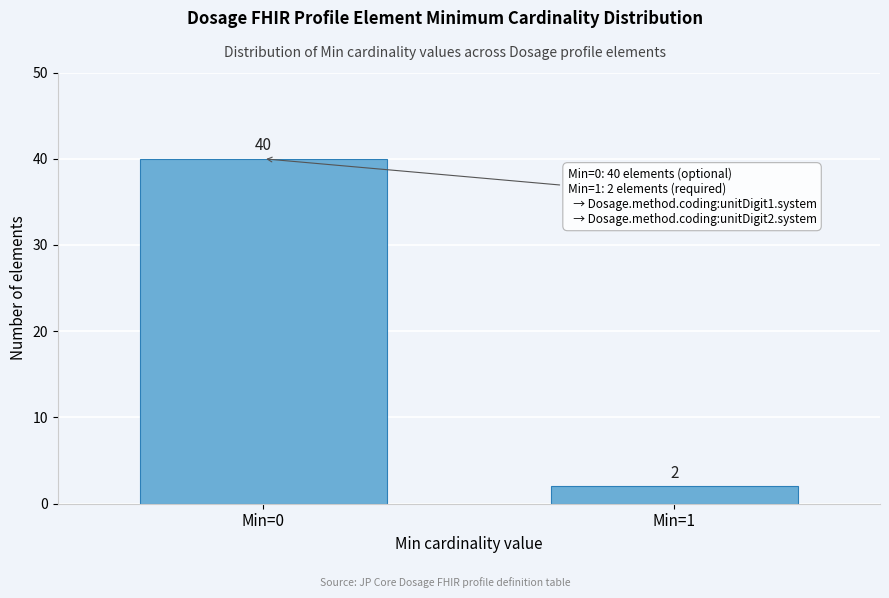

Reading right to left, extract all data points from this chart.

Min=1=2	Min=0=40